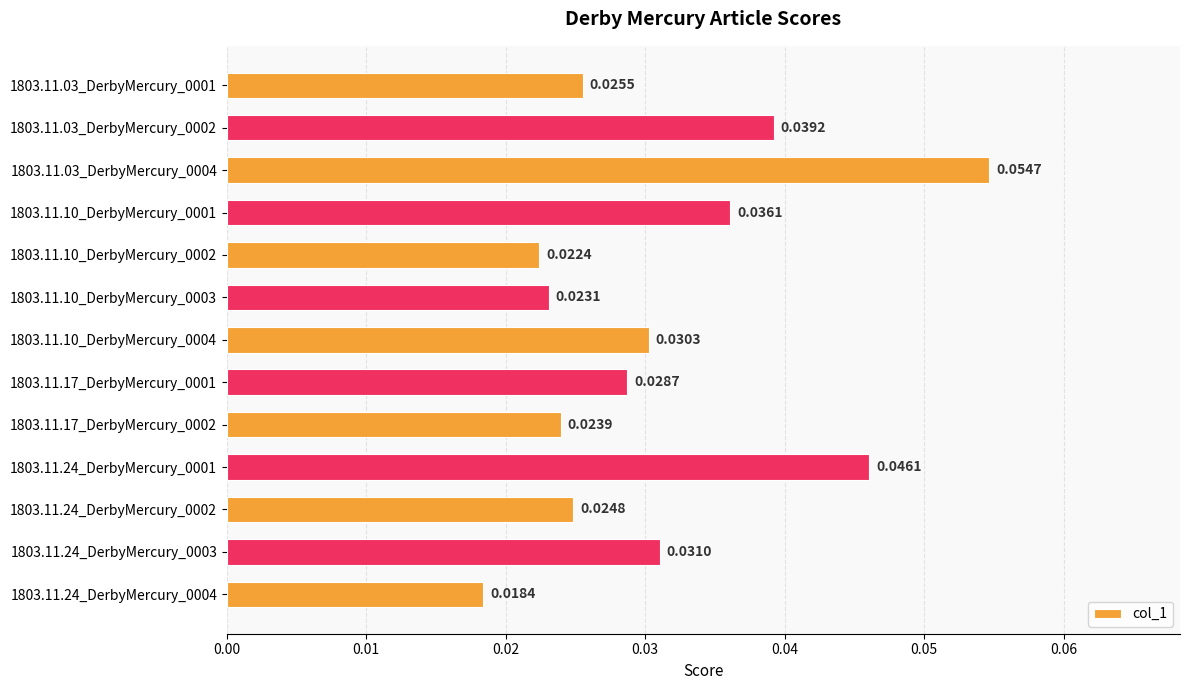

Which has a higher value, 1803.11.10_DerbyMercury_0004 or 1803.11.03_DerbyMercury_0001?

1803.11.10_DerbyMercury_0004